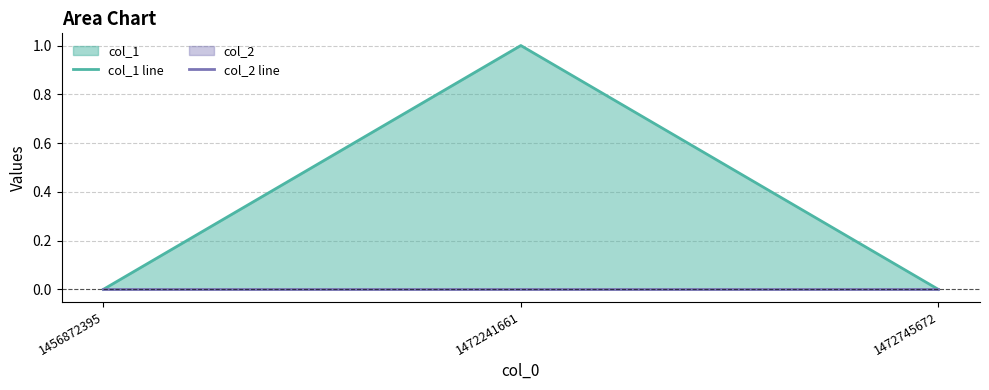

Reading left to right, extract all data points from this chart.

col_1 line: 1456872395=0	1472241661=1	1472745672=0
col_2 line: 1456872395=0	1472241661=0	1472745672=0